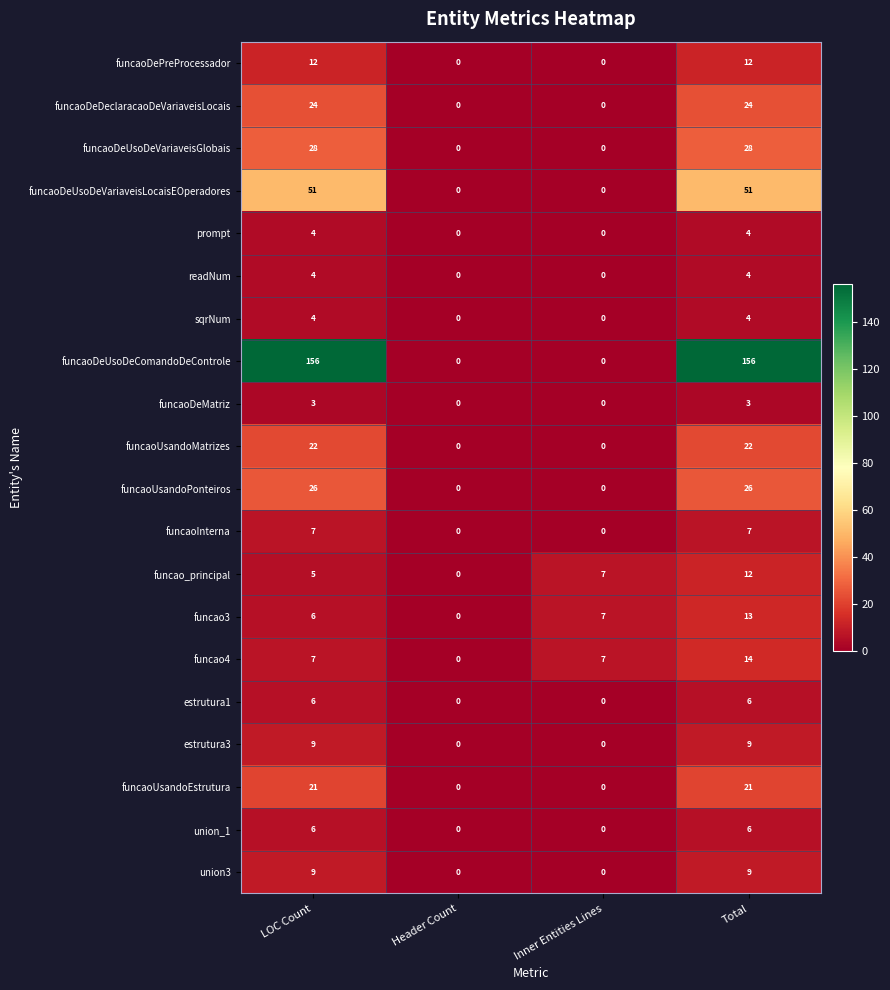

What is the total value across all series at Total?

431